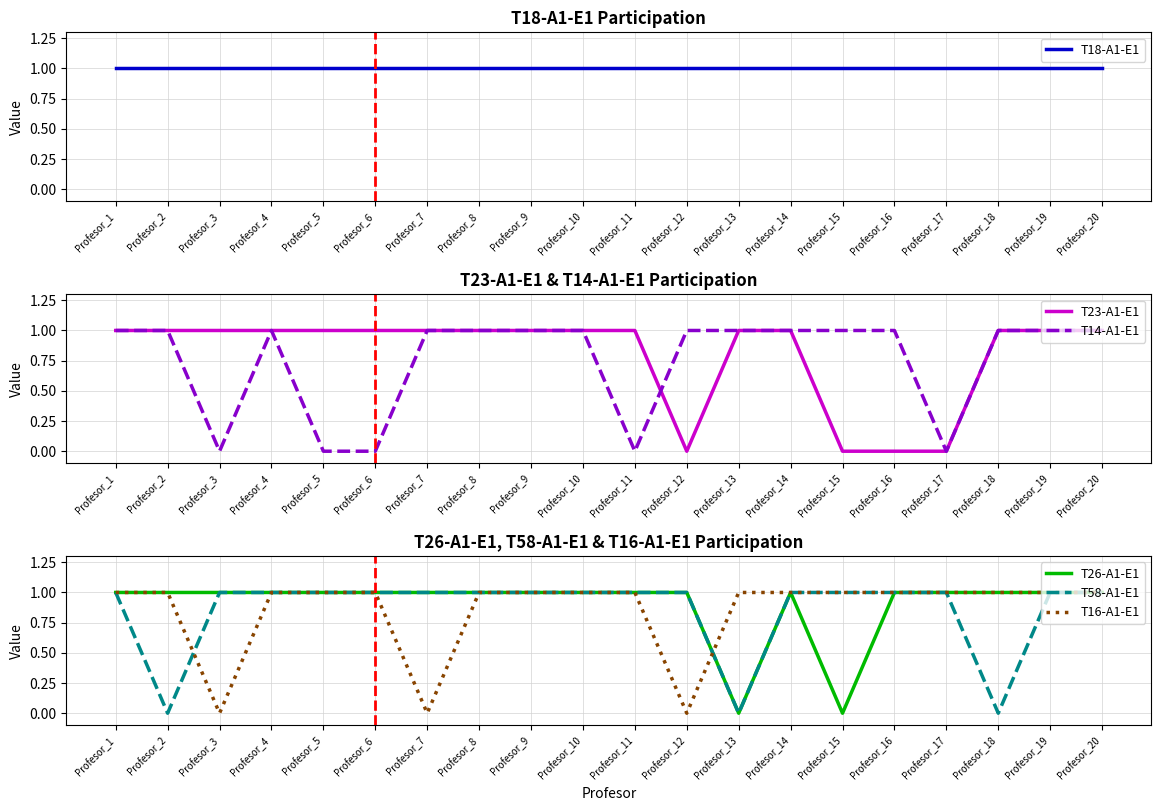

Does the chart display data point markers on the line(s)?

No